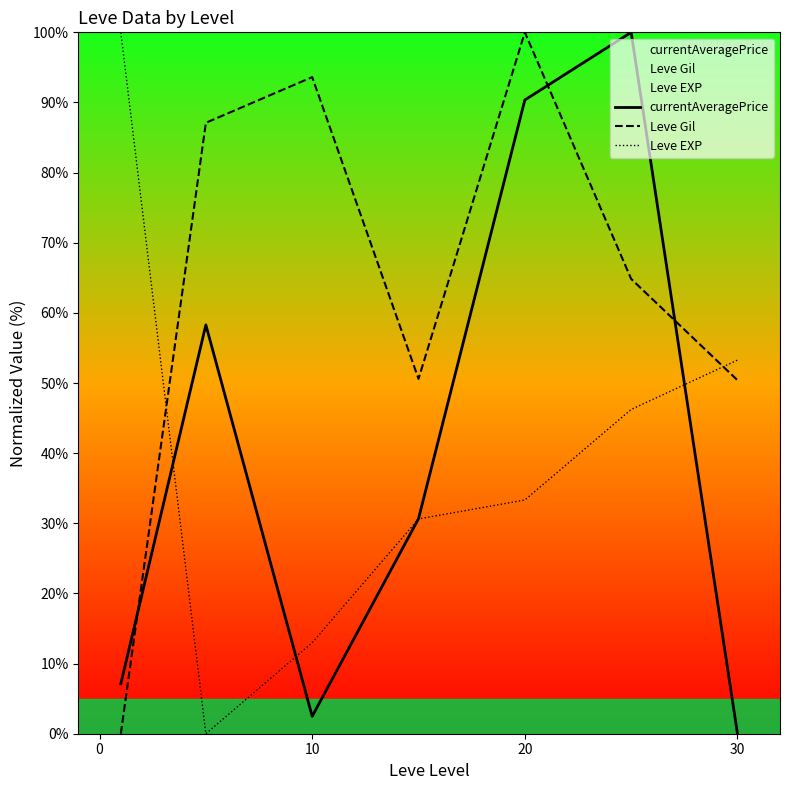

What is the greatest value displayed?

100.0